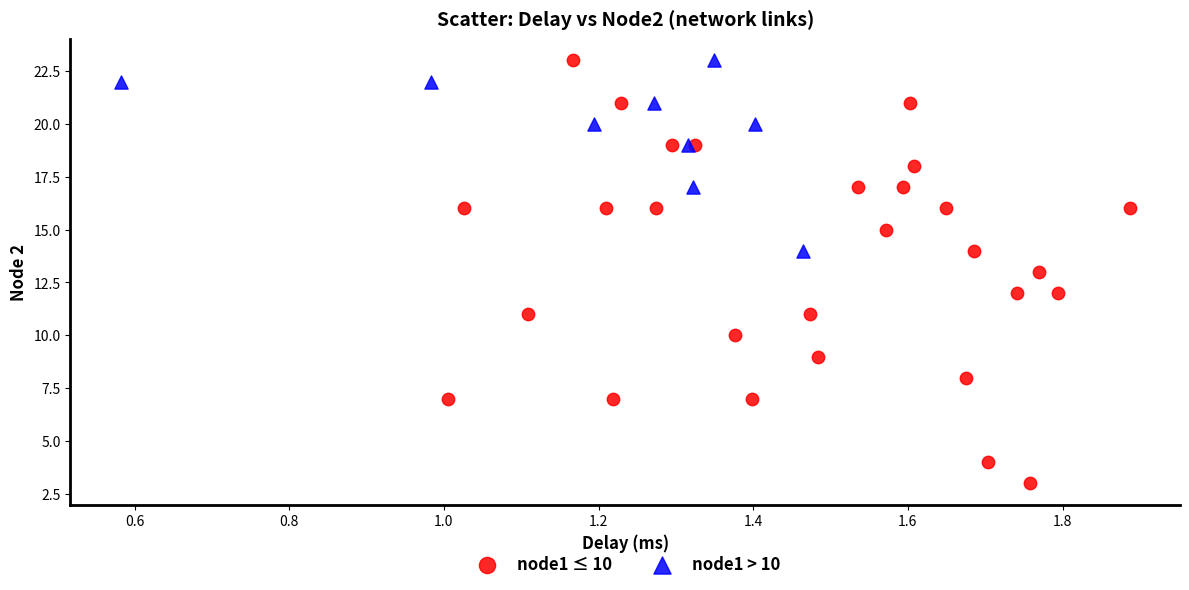

Which series contains the lowest Y value?

node1 ≤ 10